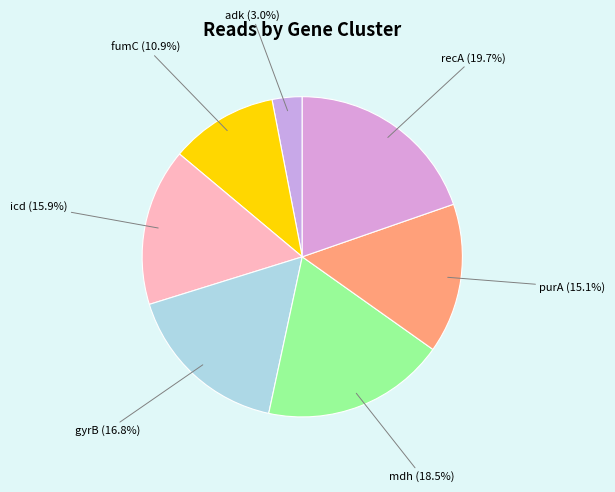

Rank the categories by value from lowest to highest.

adk, fumC, purA, icd, gyrB, mdh, recA